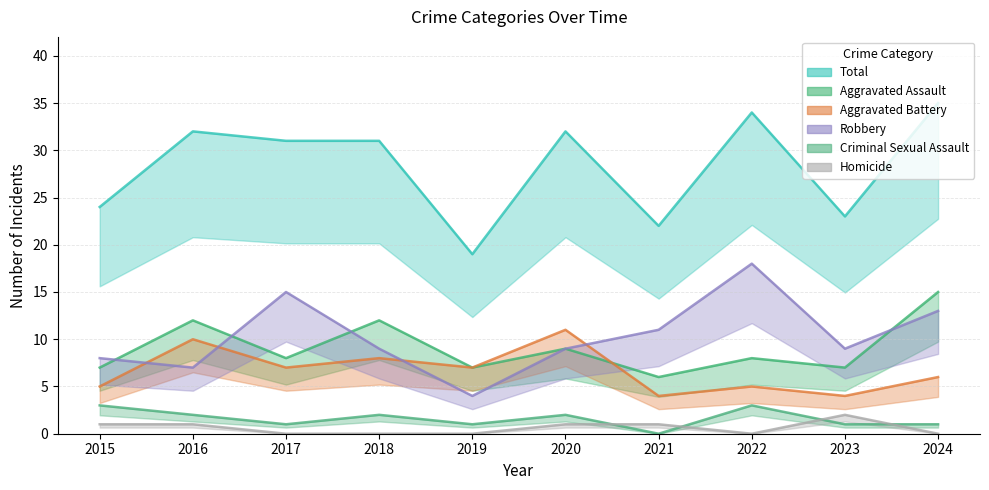

After their last crossing, which series has the higher values: Robbery or Aggravated Battery?

Robbery